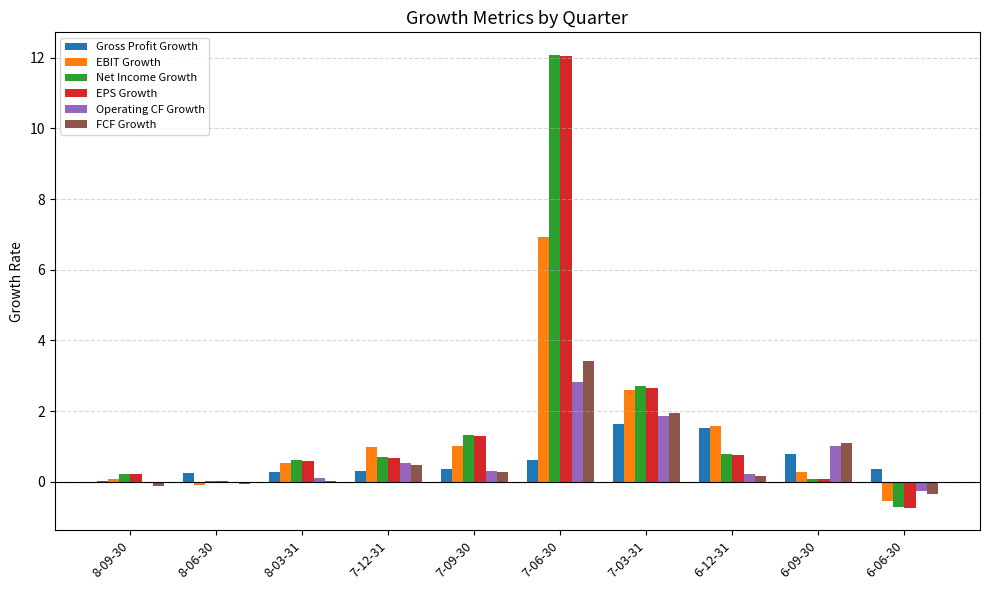

What value does the EBIT Growth series have at 6-09-30?

0.3